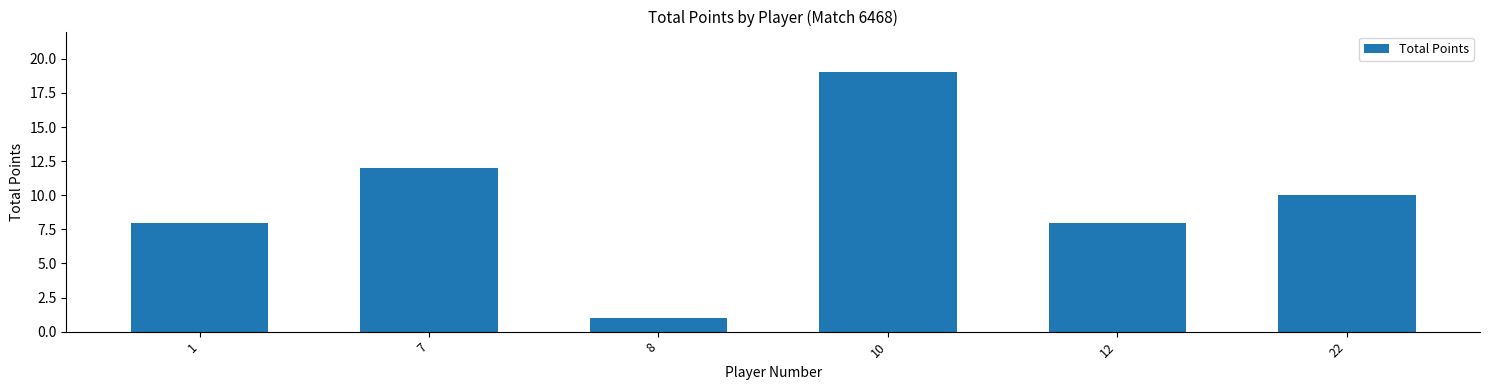

Reading left to right, what are all the values shown in this chart?

1=8	7=12	8=1	10=19	12=8	22=10